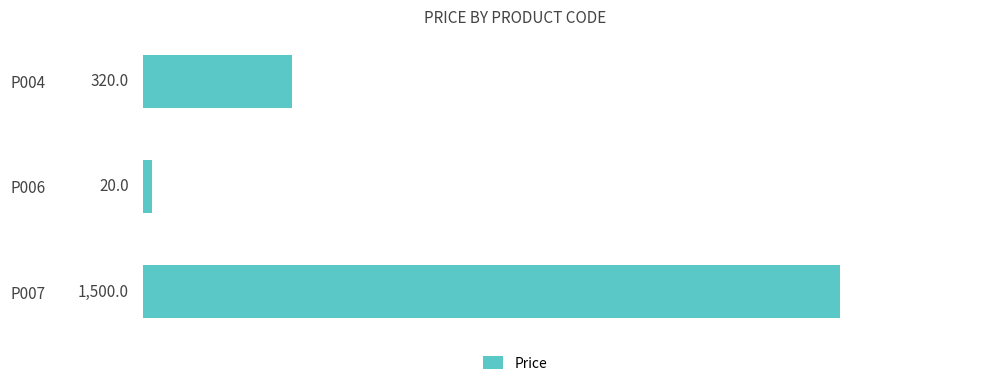

What is the change in value from P004 to P007?

+1180